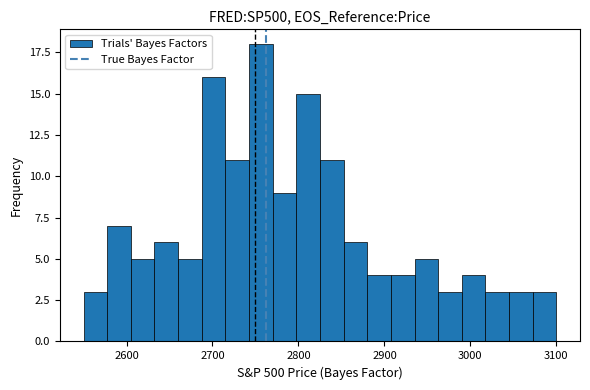

Read against the x-axis, roughly where is the centre of the tallest bar?

2760